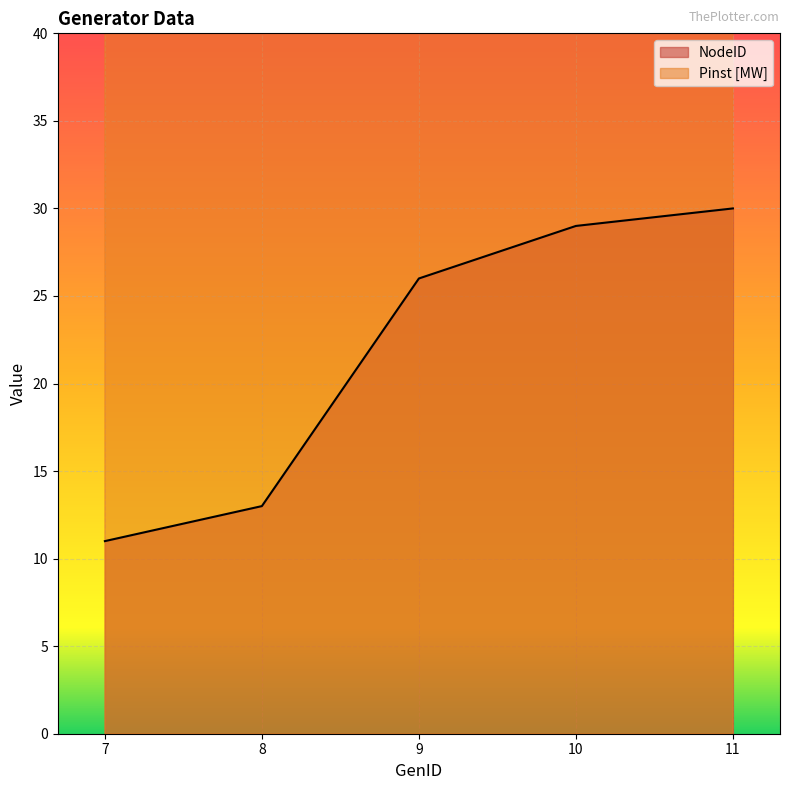

Rank the series by their maximum value, from lowest to highest.

NodeID, Pinst_MW